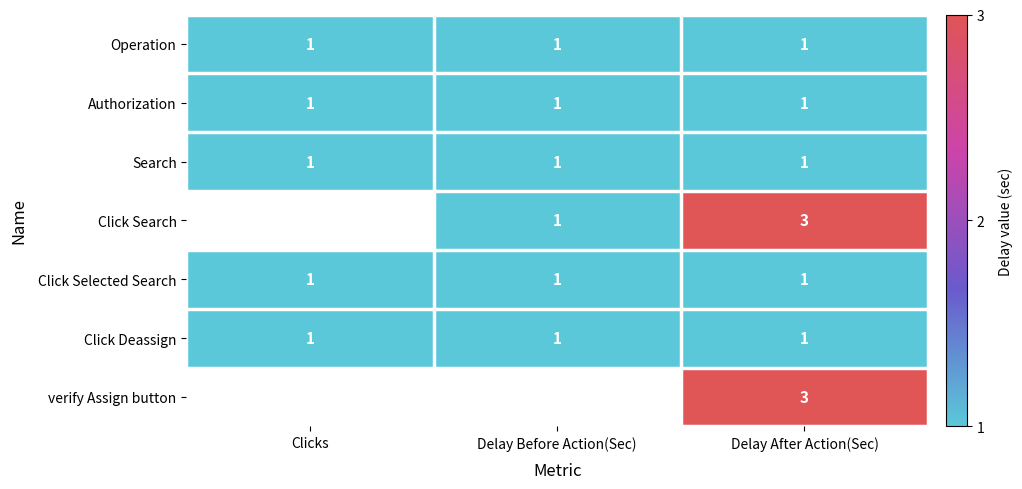

The value of Search at Clicks is 1. True or false?

True